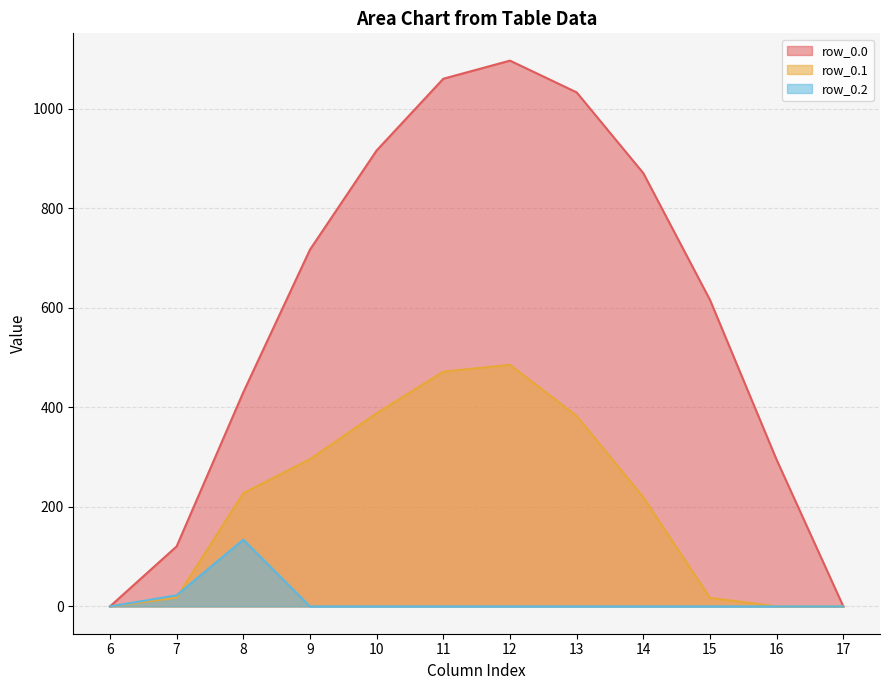

What is the difference between the highest and lowest values at 15?

615.9